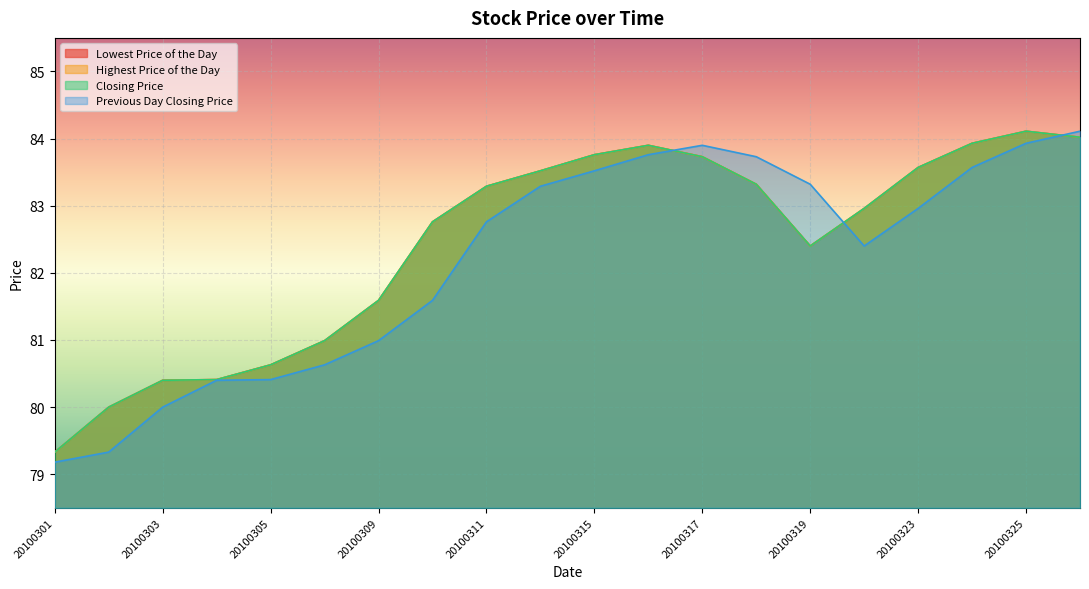

What are all the series names shown in the legend?

Lowest Price of the Day, Highest Price of the Day, Closing Price, Previous Day Closing Price